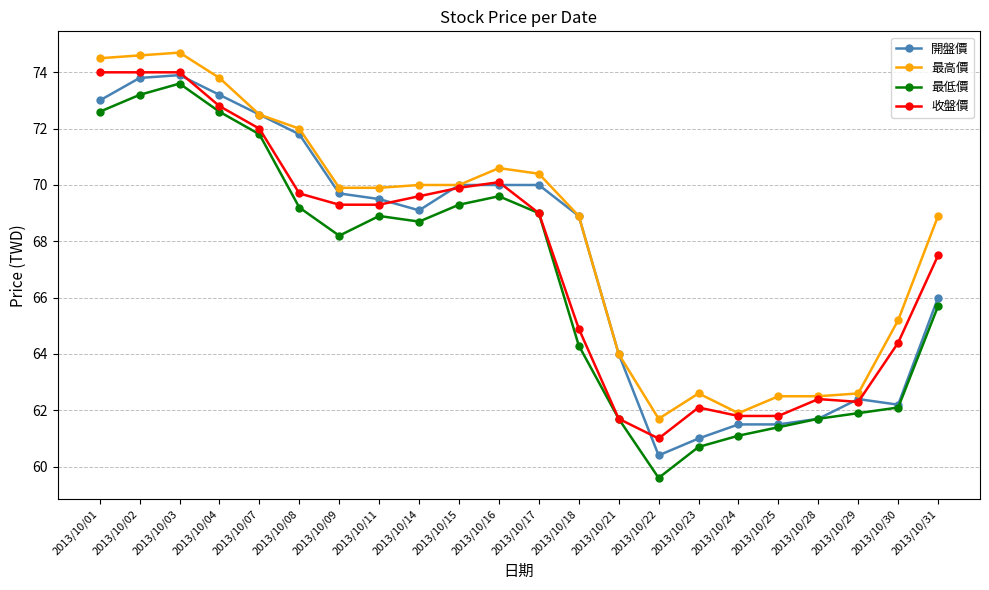

True or false: 收盤價 has more than 0 points higher than both neighbors.

True